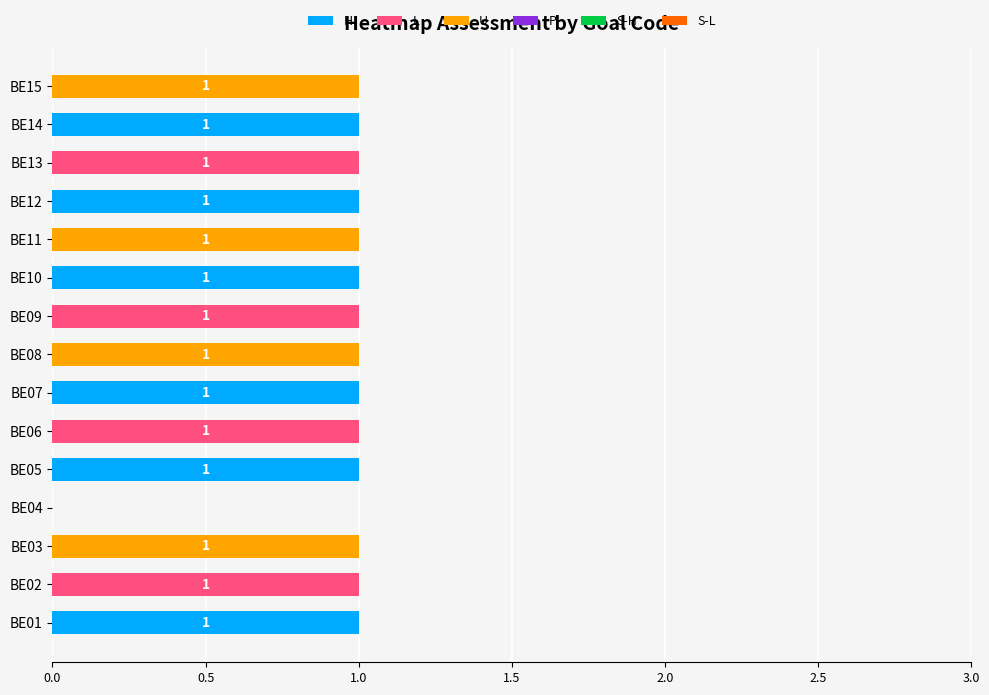

The H series shows 1 at BE14. True or false?

True